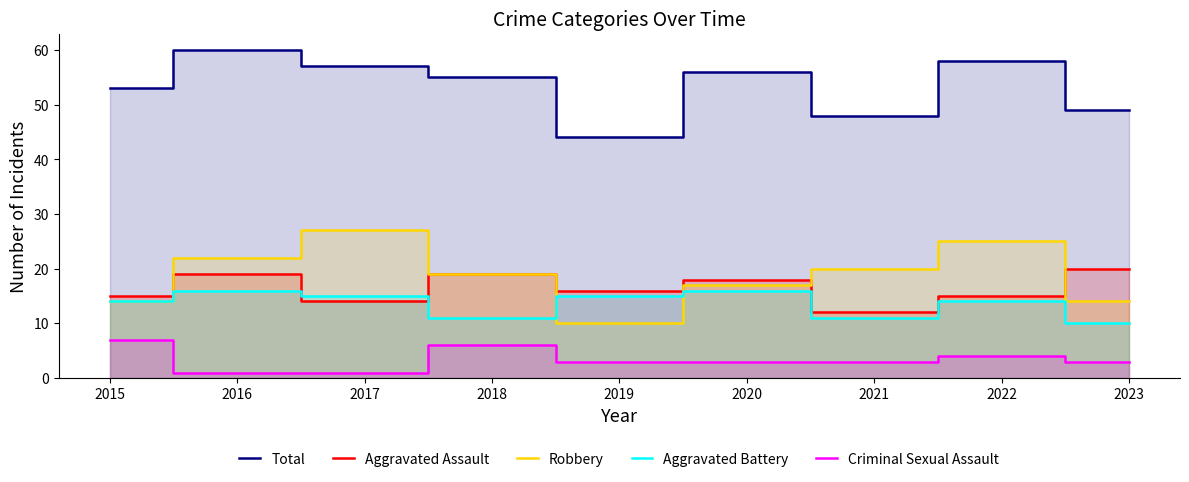

What is the greatest value displayed?

60